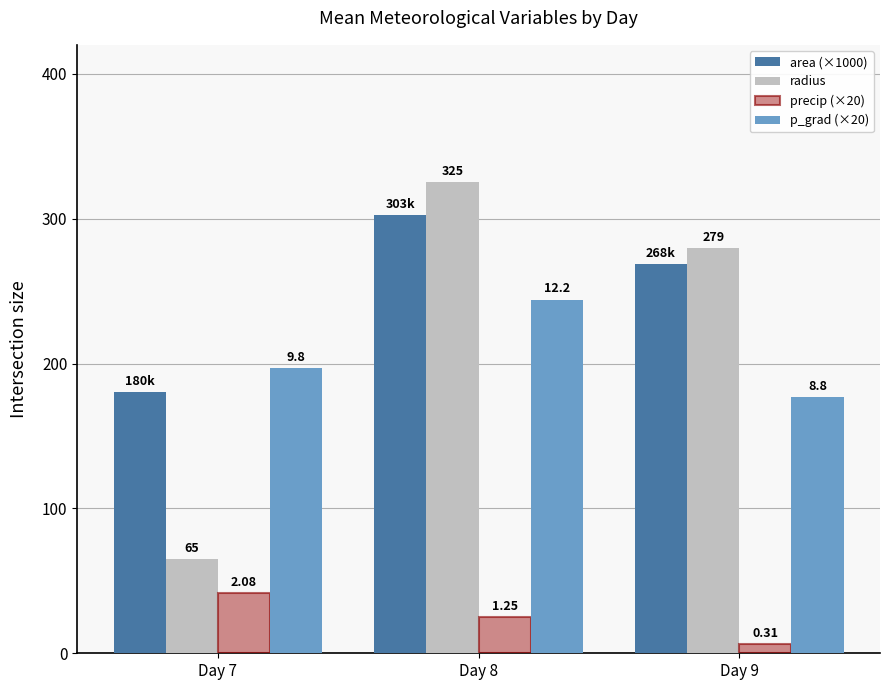

Which series has the widest spread of values?

radius